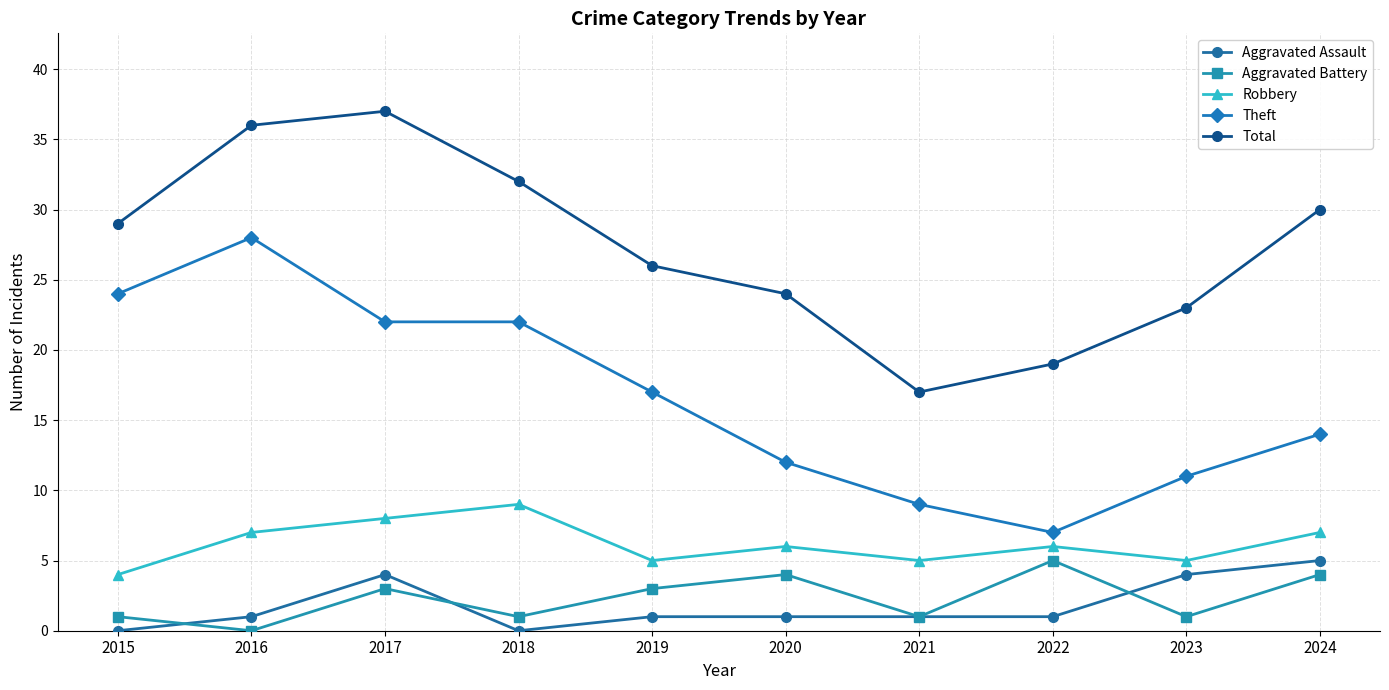

The value of Theft at 2015 is 6. True or false?

False